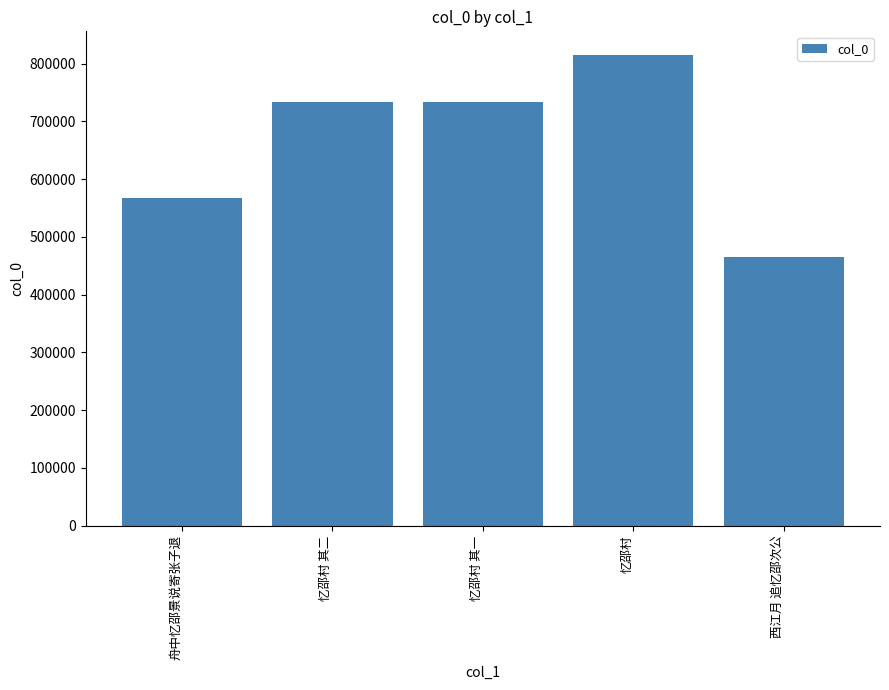

What is the change in value from 舟中忆邵景说寄张子退 to 西江月 追忆邵次公?

-101890